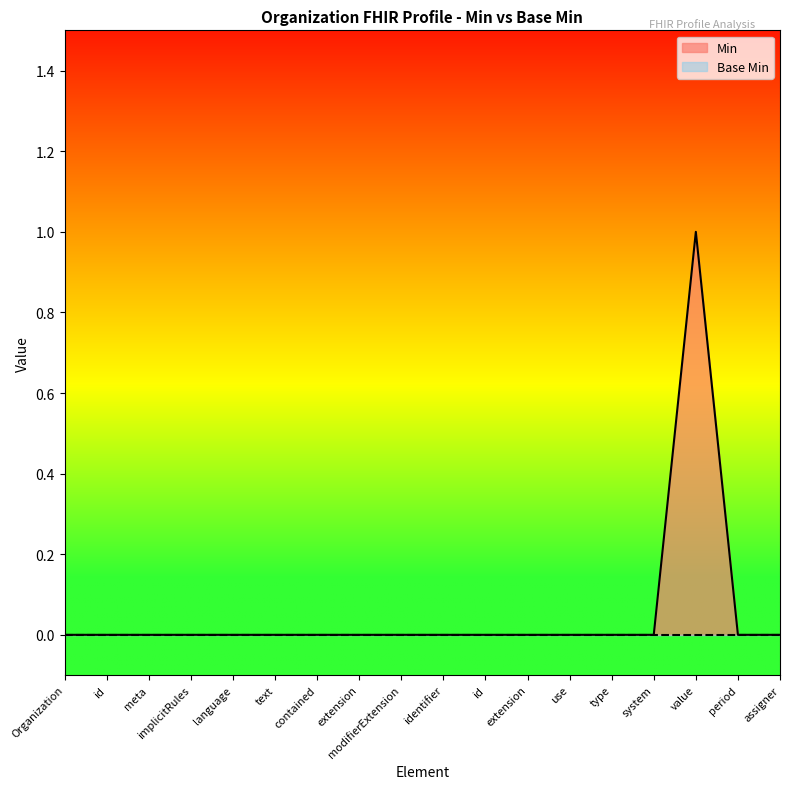

Which has a higher value, identifier or Organization?

identifier